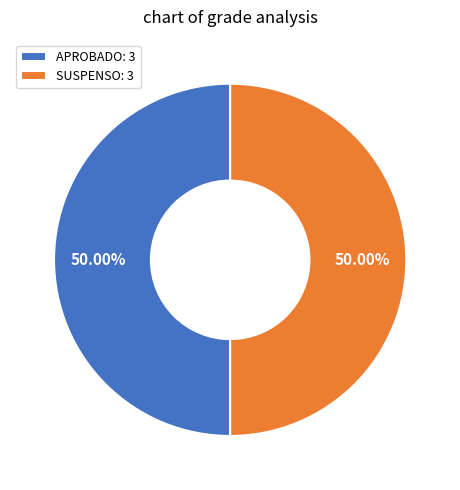

Do SUSPENSO: 3 and APROBADO: 3 together represent more than half of the pie?

Yes